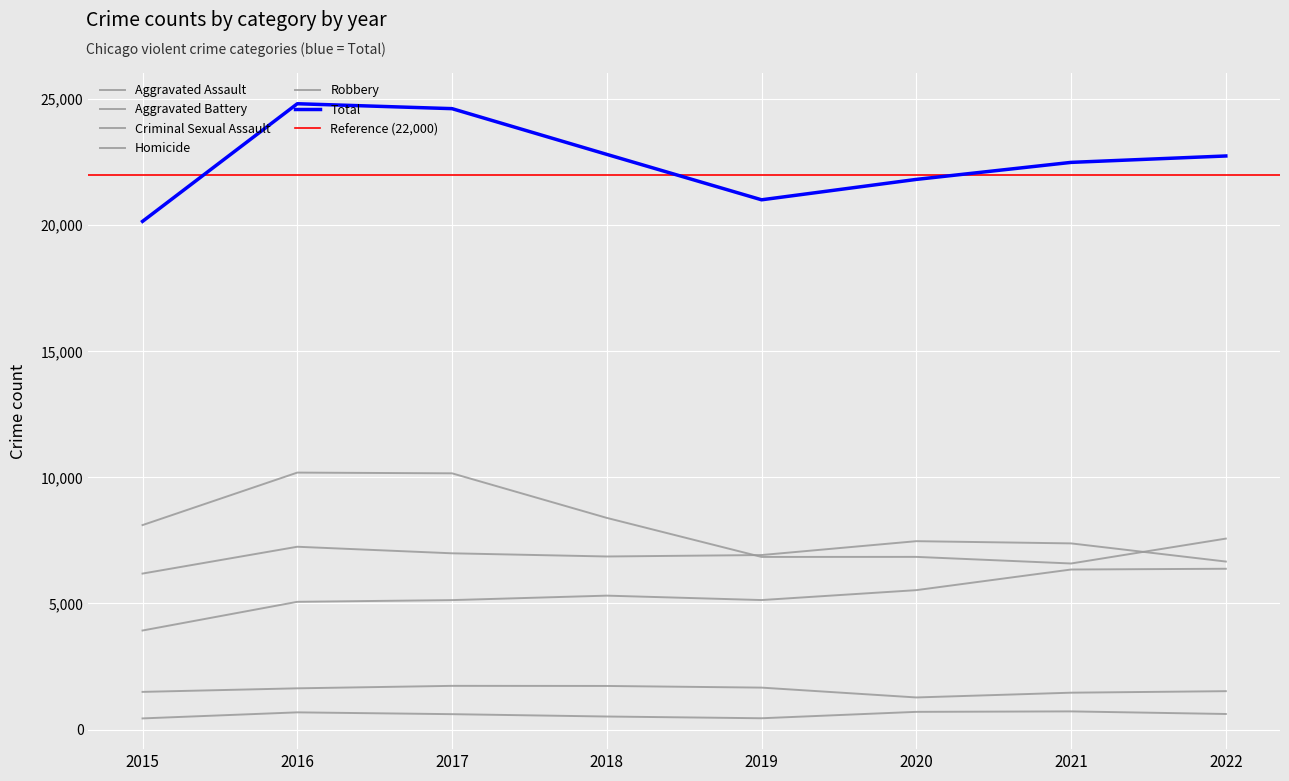

At which label does Robbery reach its minimum?

2021